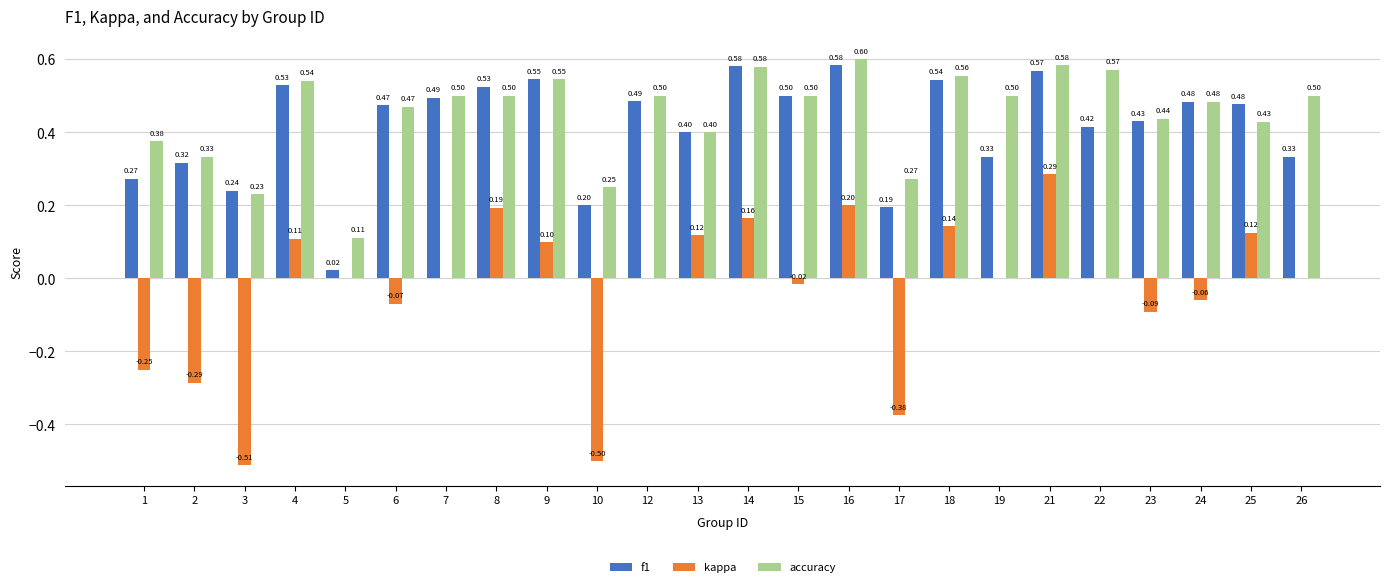

What are all the series names shown in the legend?

f1, kappa, accuracy